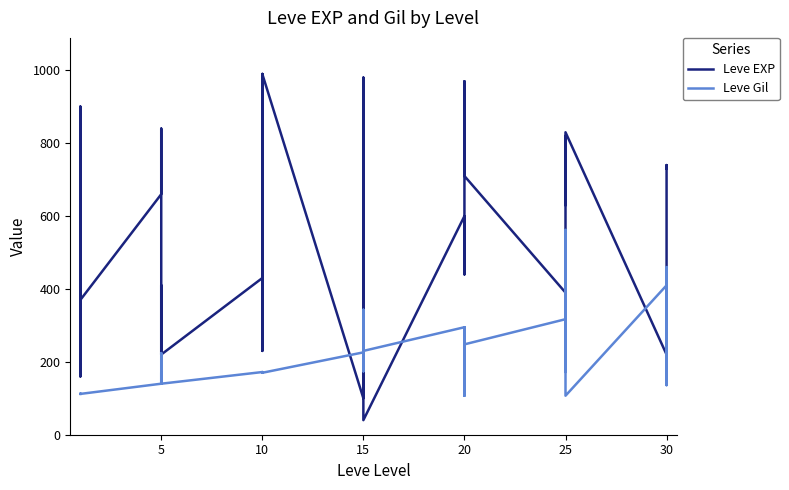

What is the minimum value for Leve Gil?

107